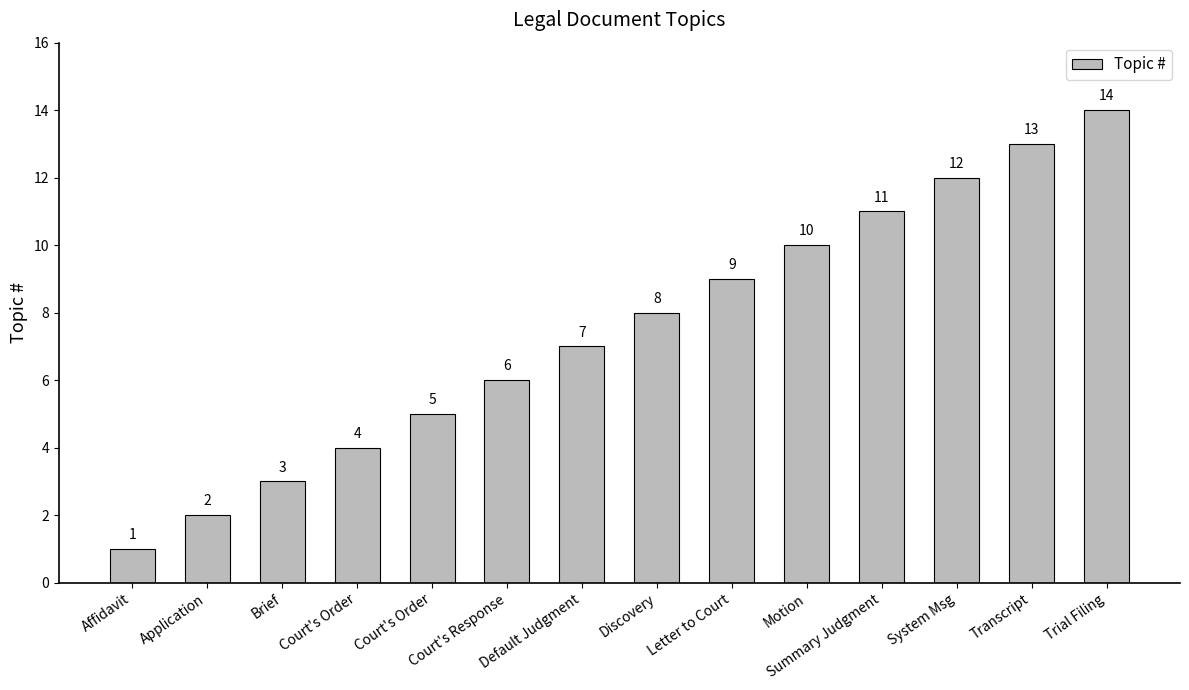

At which label is the value closest to 7?

Default Judgment